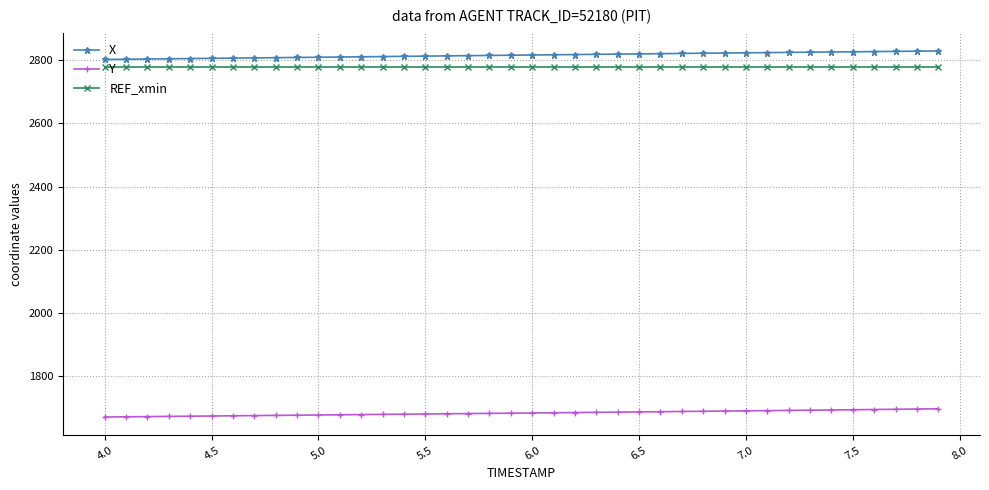

What is the greatest value displayed?

2829.3